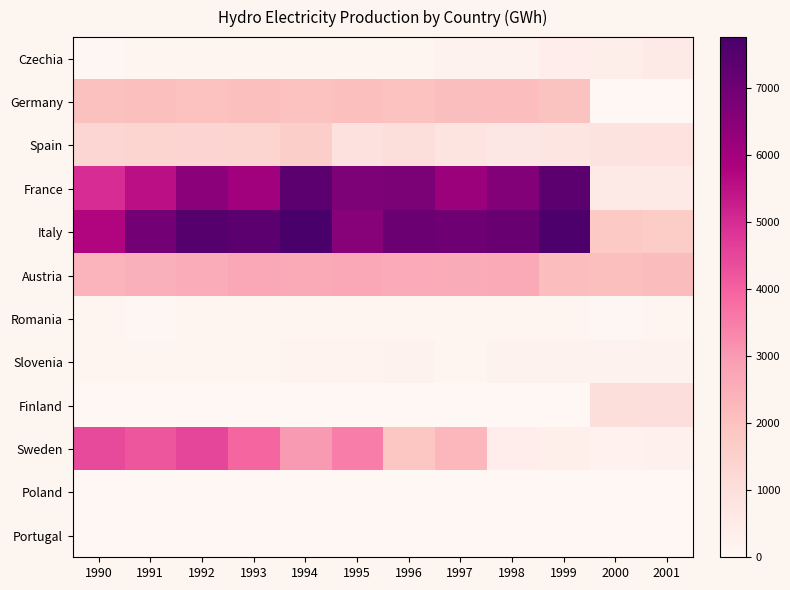

Reading left to right, list all the values displayed in this chart.

Czechia: 1990=48	1991=92	1992=108	1993=101	1994=113	1995=144	1996=124	1997=184	1998=197	1999=397	2000=393	2001=551
Germany: 1990=2041	1991=2081	1992=2014	1993=2088	1994=2008	1995=2088	1996=2026	1997=2105	1998=2152	1999=1983	2000=0	2001=0
Spain: 1990=1322	1991=1355	1992=1386	1993=1425	1994=1601	1995=919	1996=1005	1997=810	1998=660	1999=755	2000=829	2001=860
France: 1990=4998	1991=5538	1992=6462	1993=6050	1994=7348	1995=6706	1996=6744	1997=6173	1998=6632	1999=7388	2000=605	2001=606
Italy: 1990=5747	1991=6901	1992=7506	1993=7400	1994=7765	1995=6551	1996=7070	1997=6980	1998=7117	1999=7648	2000=1798	2001=1682
Austria: 1990=2396	1991=2477	1992=2569	1993=2686	1994=2651	1995=2683	1996=2630	1997=2592	1998=2658	1999=2134	2000=2088	2001=2156
Romania: 1990=80	1991=60	1992=78	1993=87	1994=76	1995=61	1996=71	1997=87	1998=81	1999=74	2000=60	2001=75
Slovenia: 1990=94	1991=120	1992=119	1993=117	1994=152	1995=161	1996=194	1997=147	1998=186	1999=199	2000=186	2001=209
Finland: 1990=0	1991=0	1992=0	1993=0	1994=0	1995=0	1996=0	1997=0	1998=0	1999=0	2000=1058	2001=974
Sweden: 1990=4451	1991=4235	1992=4516	1993=3918	1994=2984	1995=3518	1996=1877	1997=2303	1998=418	1999=355	2000=225	2001=247
Poland: 1990=2	1991=1	1992=1	1993=2	1994=3	1995=3	1996=3	1997=3	1998=3	1999=3	2000=3	2001=3
Portugal: 1990=0	1991=16	1992=10	1993=12	1994=20	1995=16	1996=13	1997=19	1998=16	1999=18	2000=18	2001=17